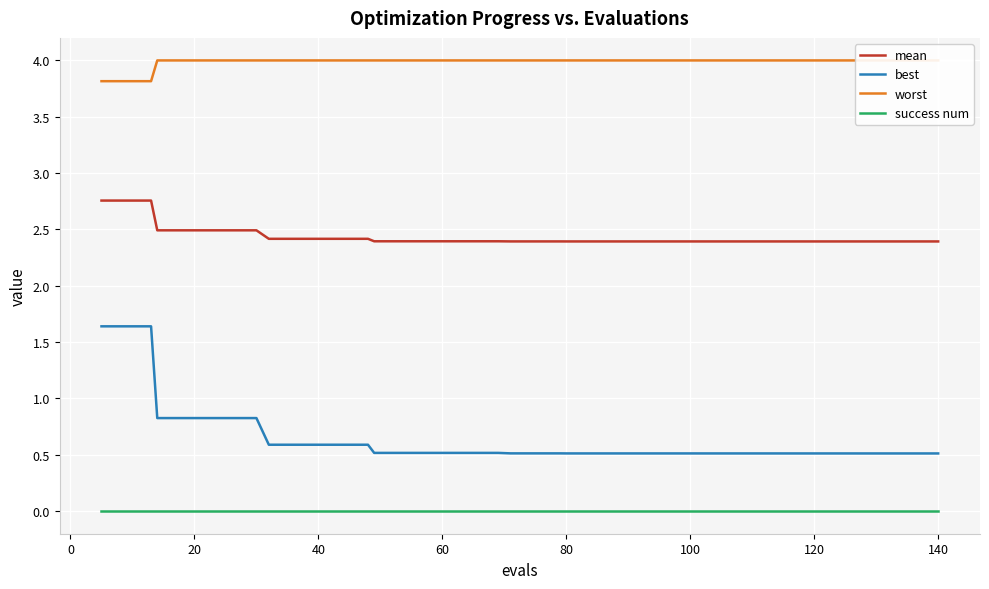

What is the minimum value for mean?

2.4